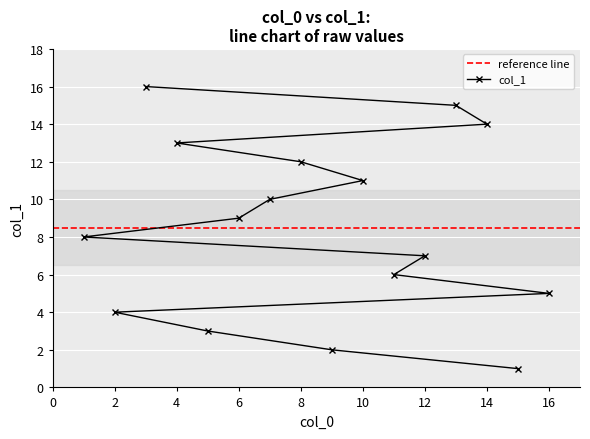

Between 5 and 14, which is larger?

14